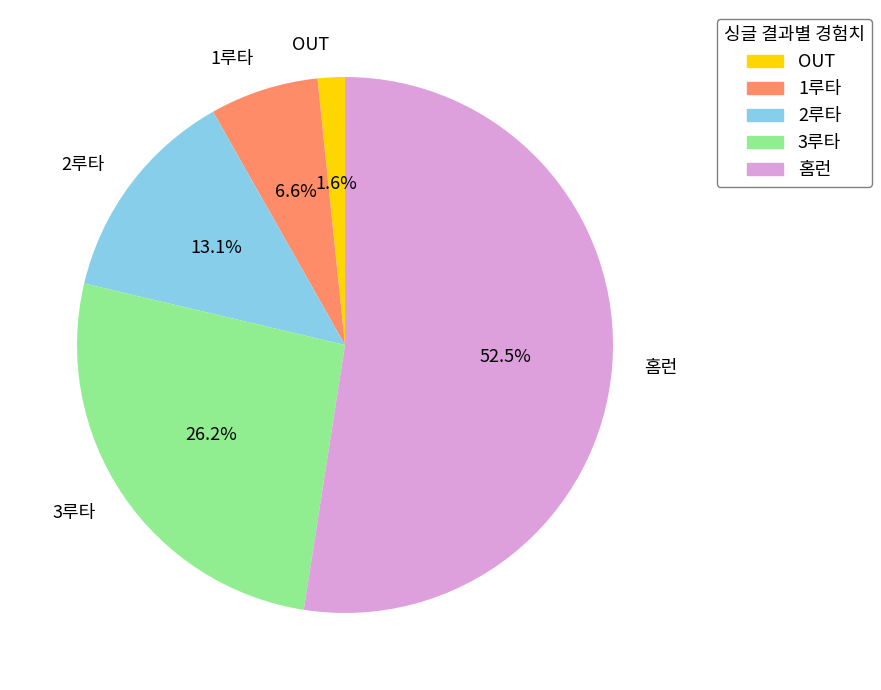

Which slice is the smallest?

OUT